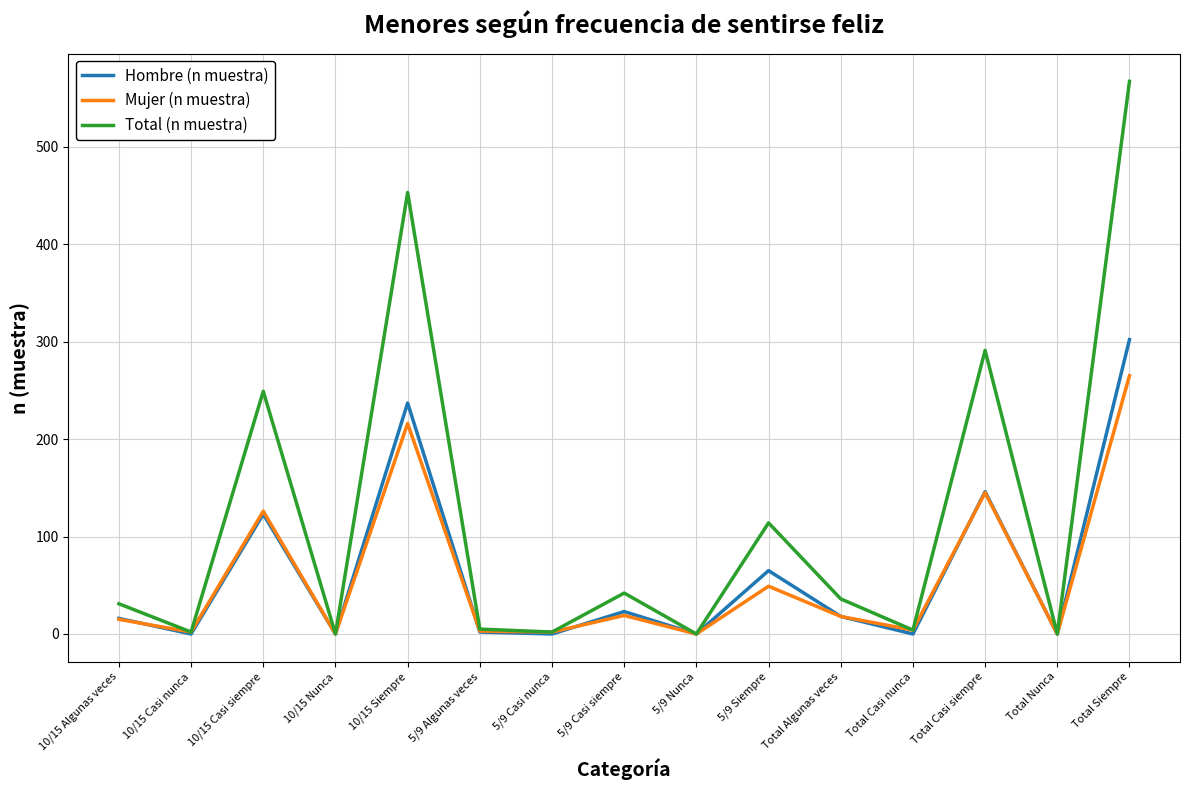

Which series has the largest total across all categories?

Total (n muestra)